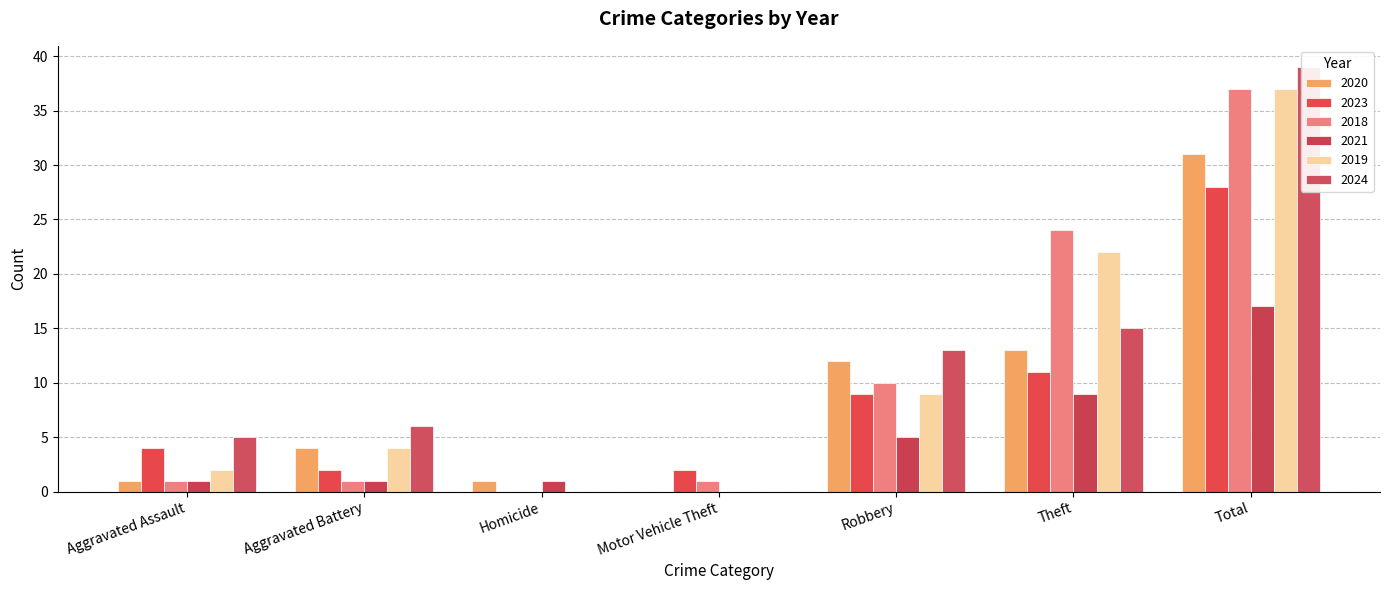

What is the difference between the 2023 values at Aggravated Battery and Robbery?

7